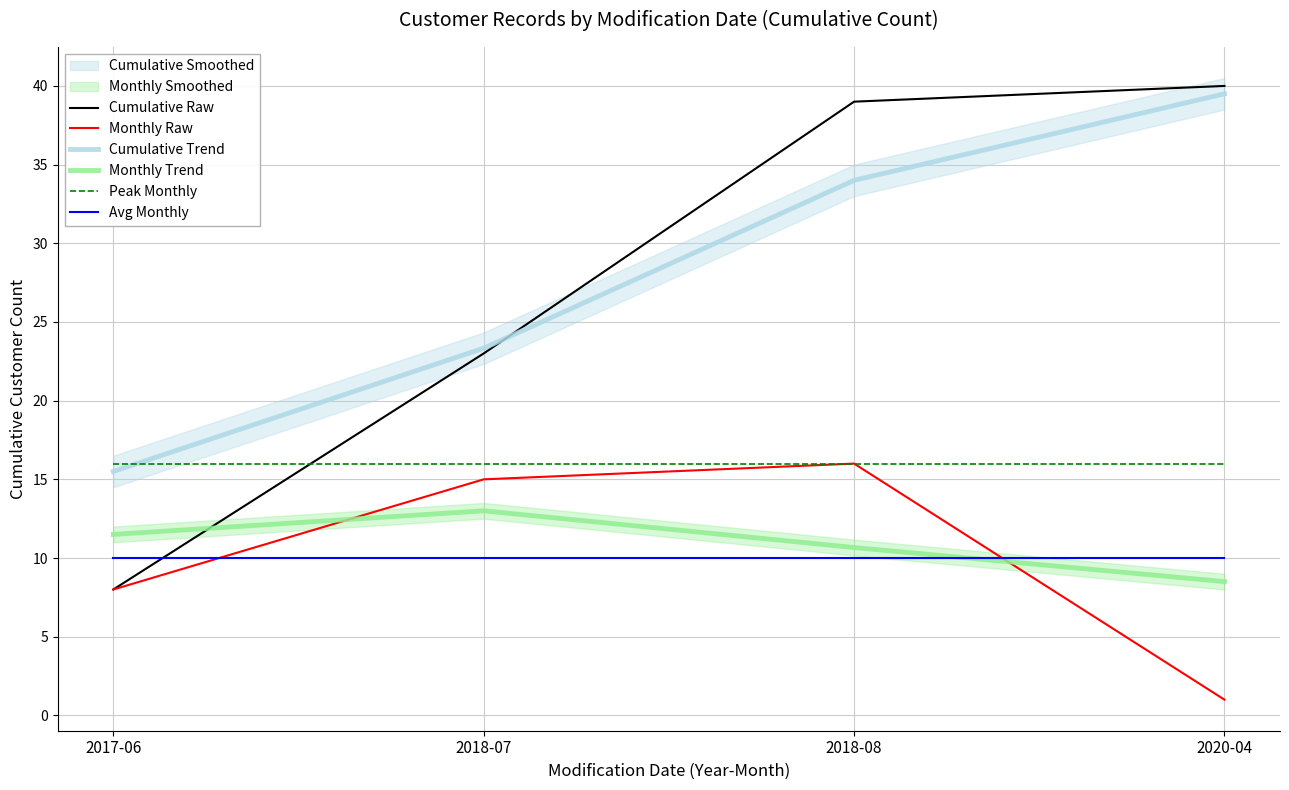

Count the number of categories in the chart.

4